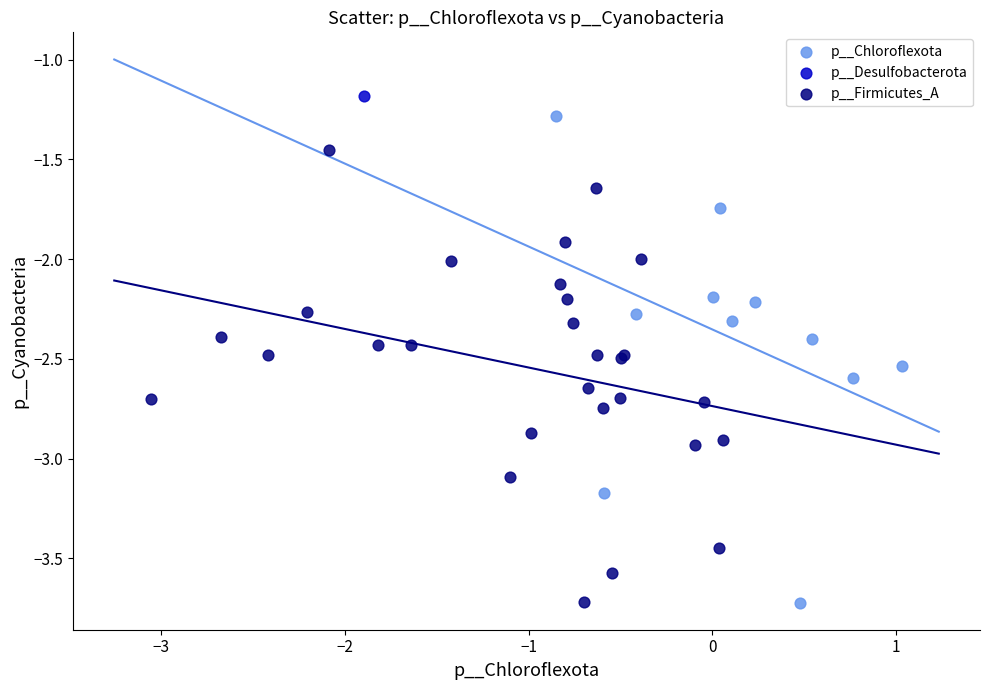

Which series reaches the maximum Y coordinate?

p__Desulfobacterota